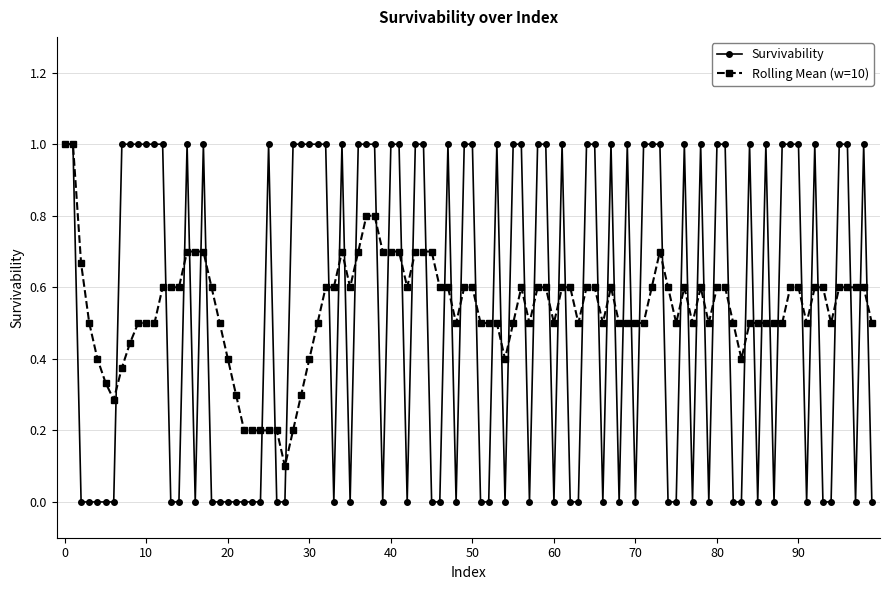

What is the maximum value for Rolling Mean (w=10)?

1.0